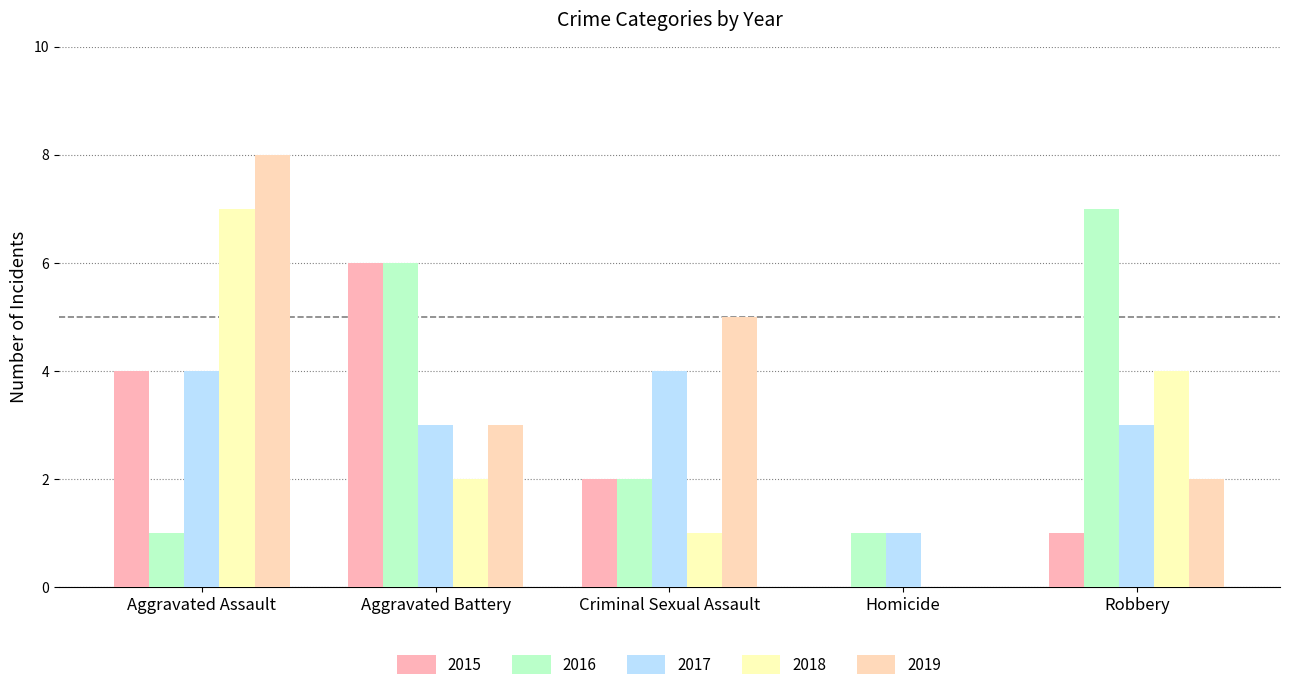

At which category is the sum across all series the highest?

Aggravated Assault